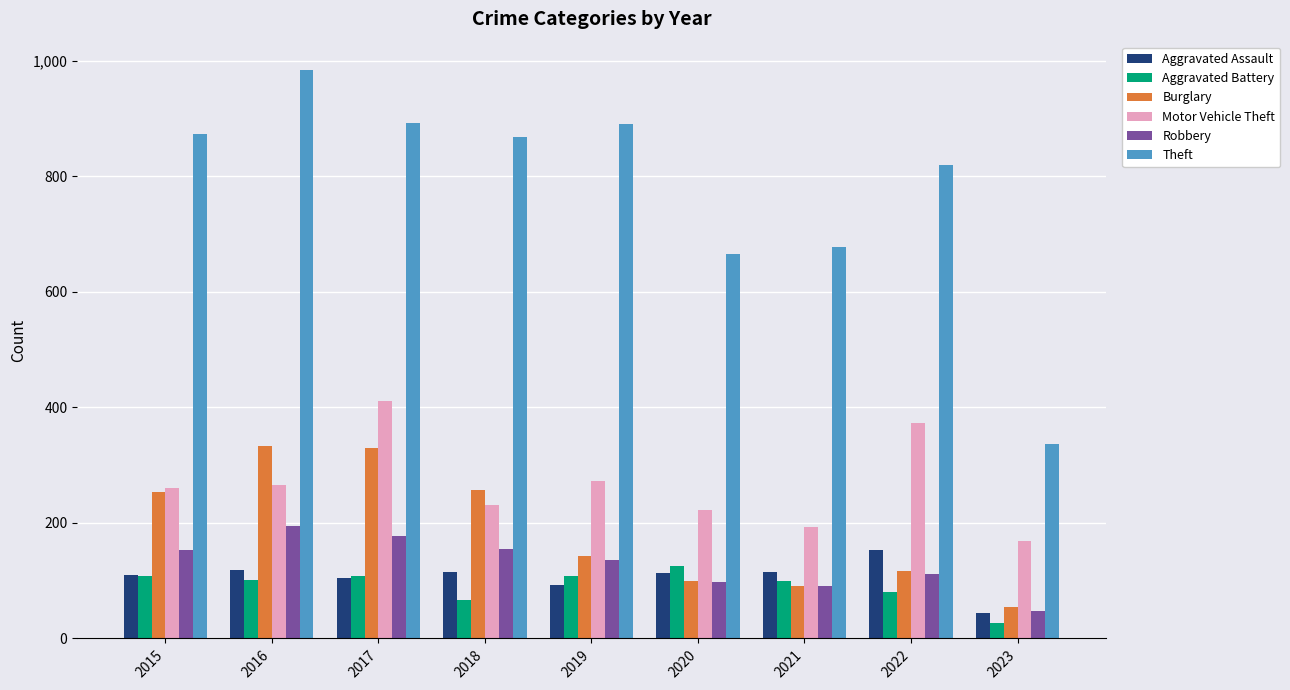

True or false: Motor Vehicle Theft has a value of 106 at 2021.

False